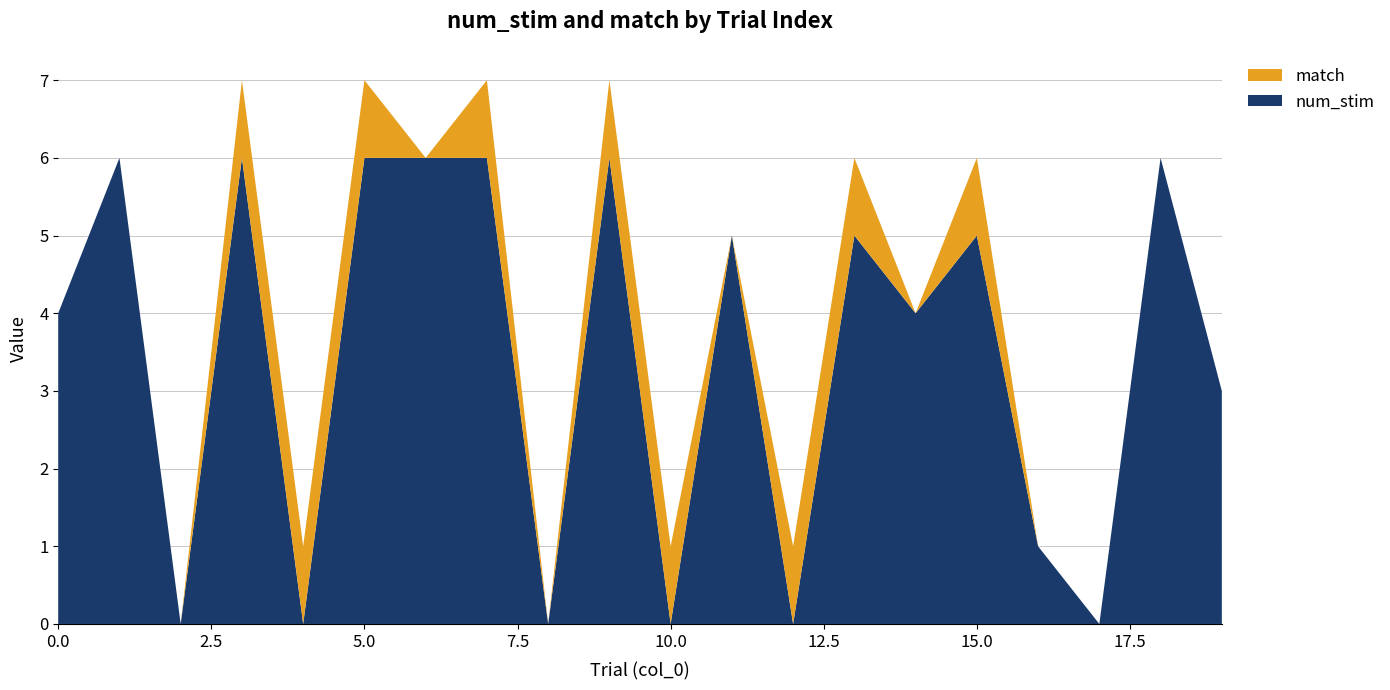

Reading left to right, extract all data points from this chart.

num_stim: 0=4	1=6	2=0	3=6	4=0	5=6	6=6	7=6	8=0	9=6	10=0	11=5	12=0	13=5	14=4	15=5	16=1	17=0	18=6	19=3
match: 0=0	1=0	2=0	3=1	4=1	5=1	6=0	7=1	8=0	9=1	10=1	11=0	12=1	13=1	14=0	15=1	16=0	17=0	18=0	19=0